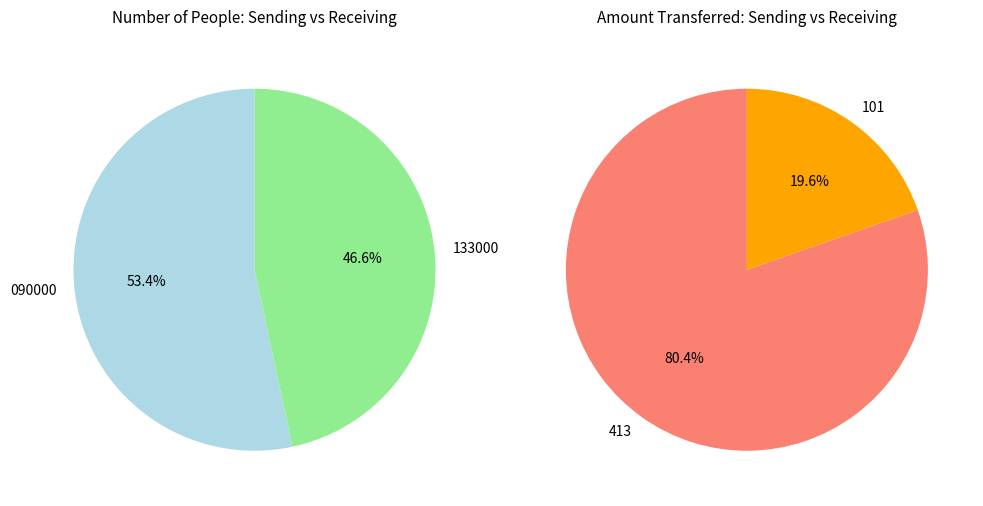

Is the sum of 1 and 0 greater than half?

Yes